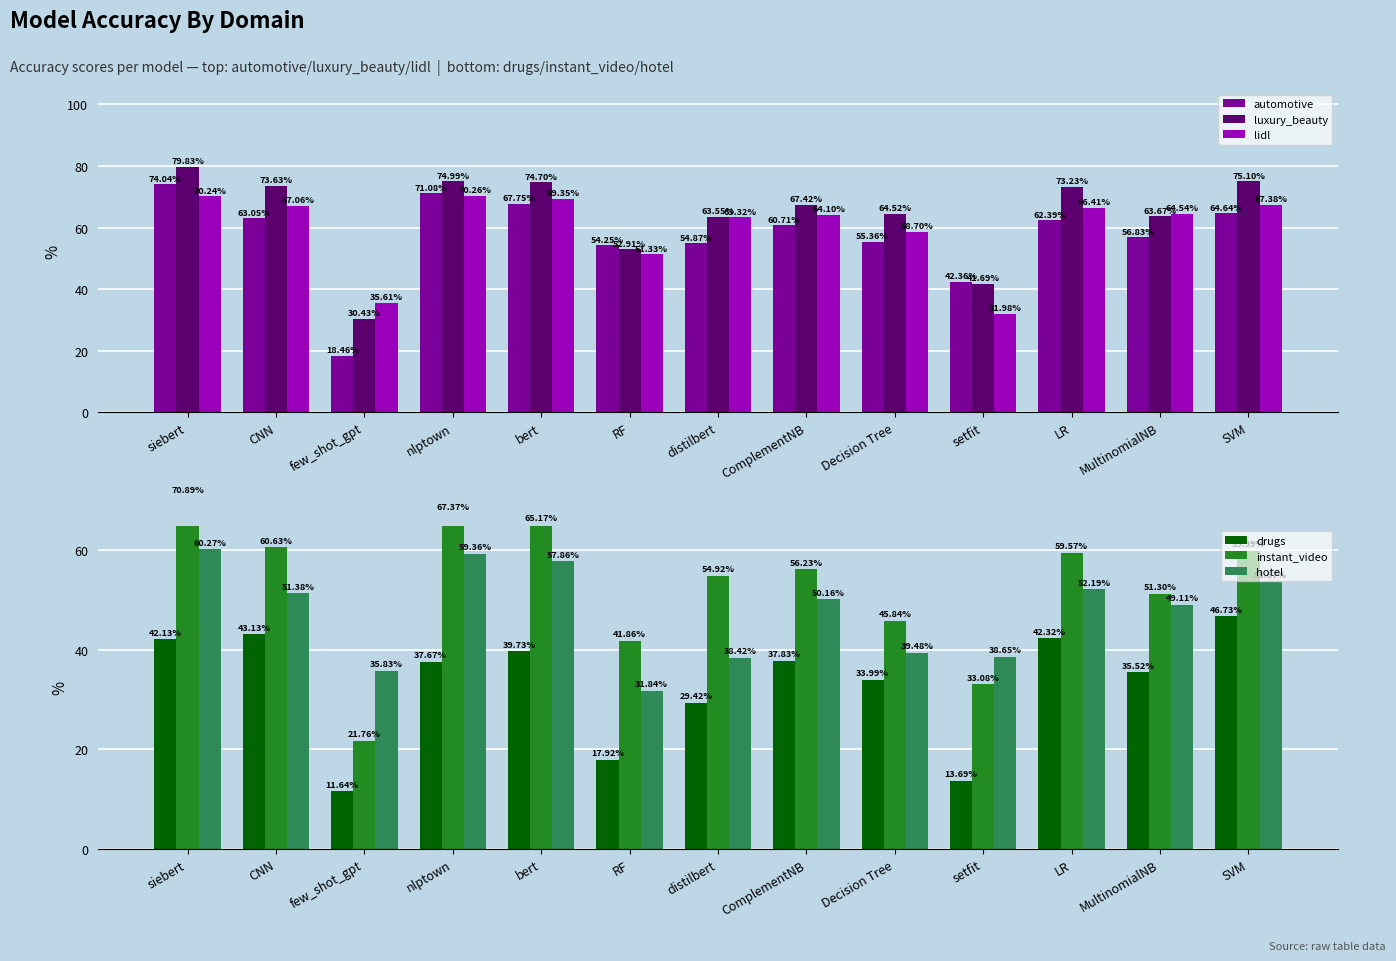

Is it true that drugs equals 58.2 at bert?

False